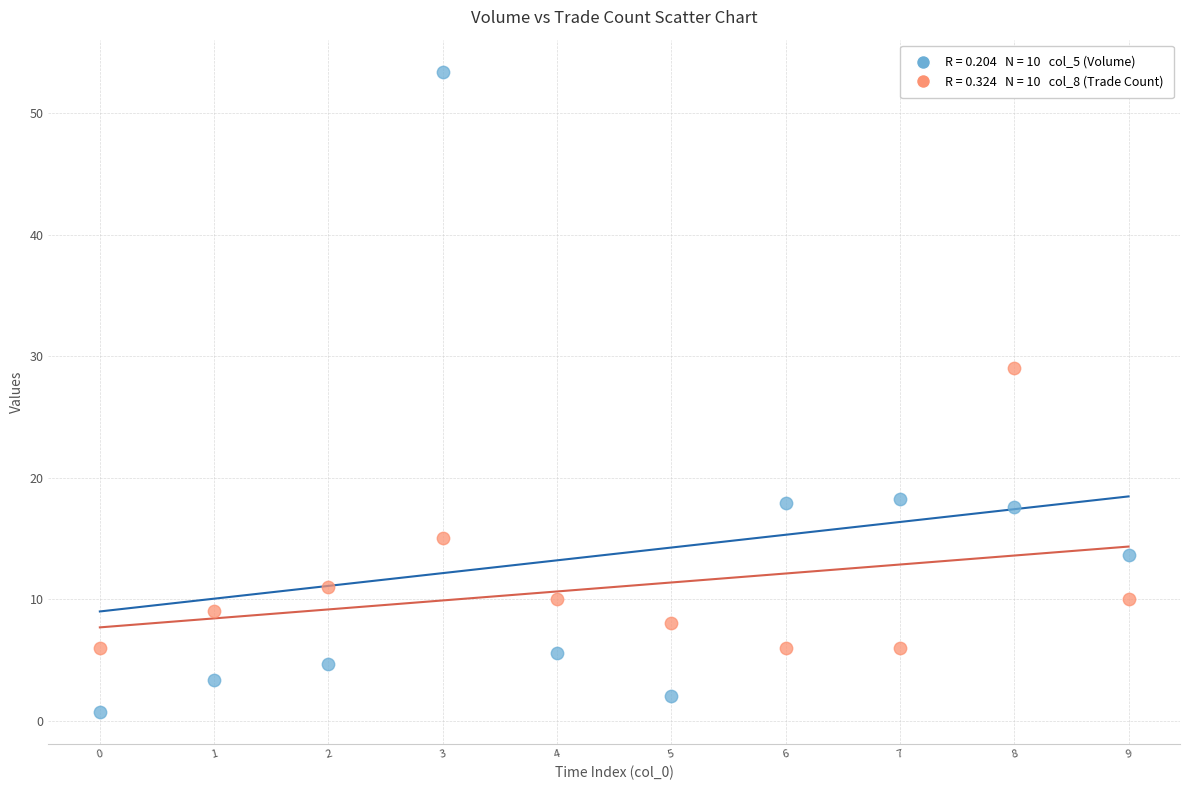

Across all series, what Y value is closest to 27?

29.0